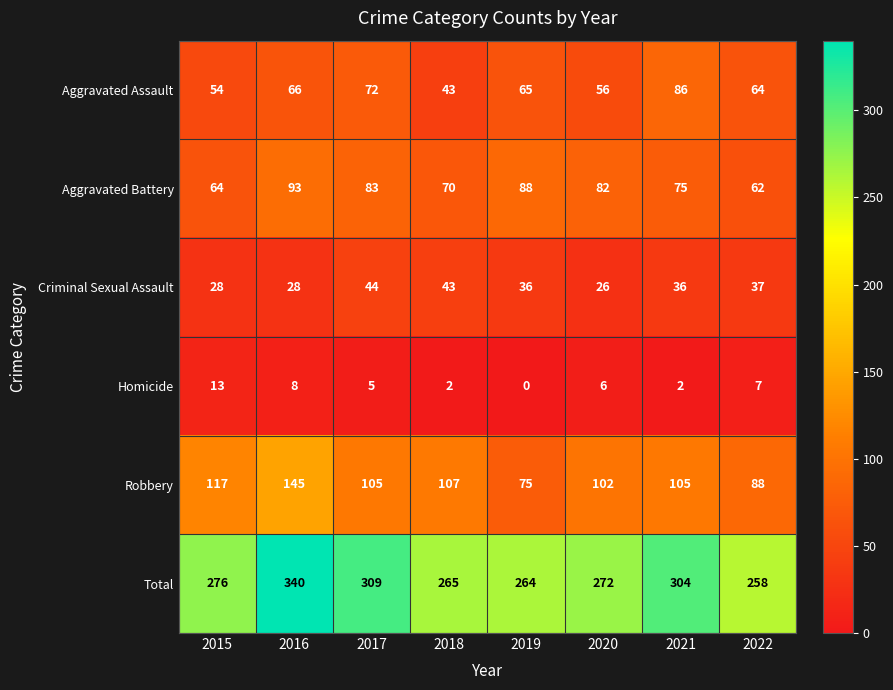

Where is Homicide nearest to the value 6?

2020